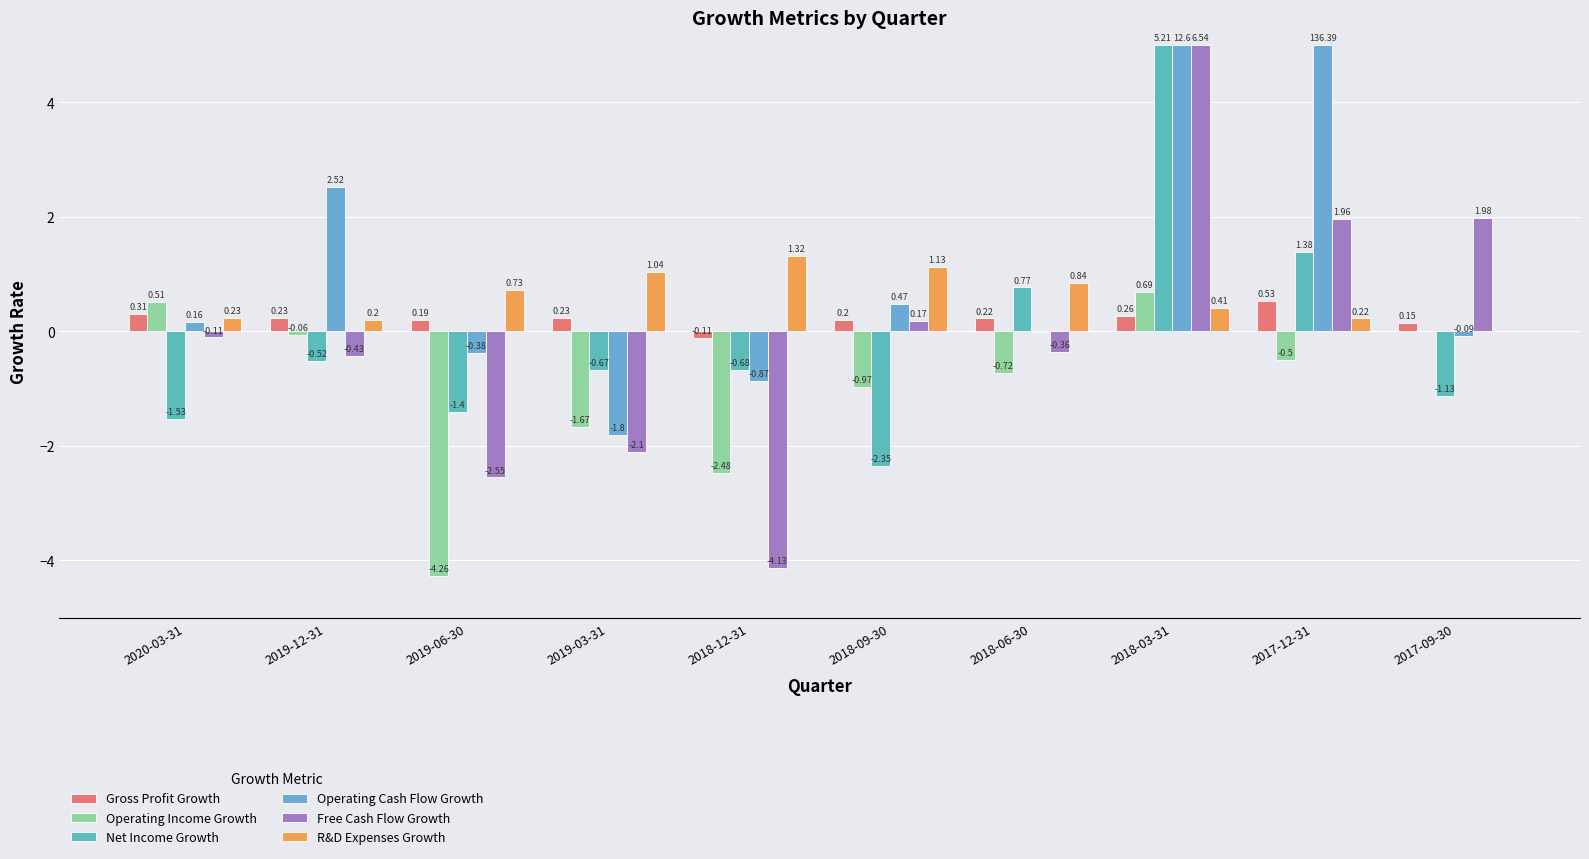

Are the bars grouped side by side (vs. stacked)?

Yes